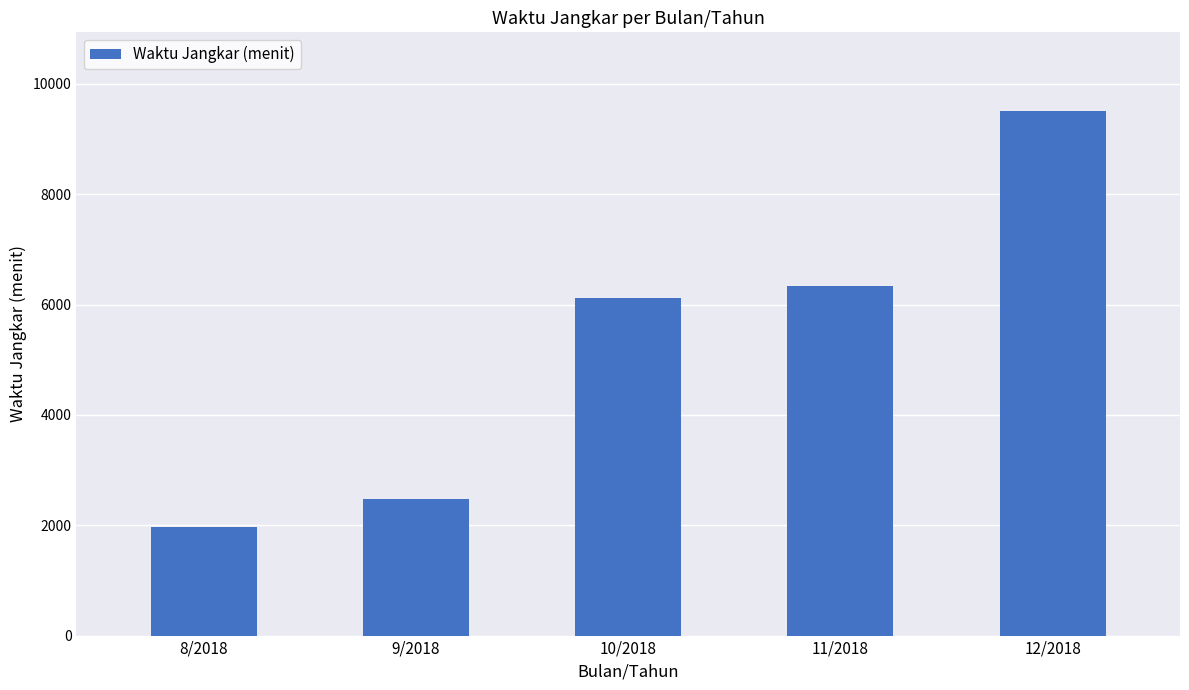

Is it true that the value at 9/2018 is 2475?

True